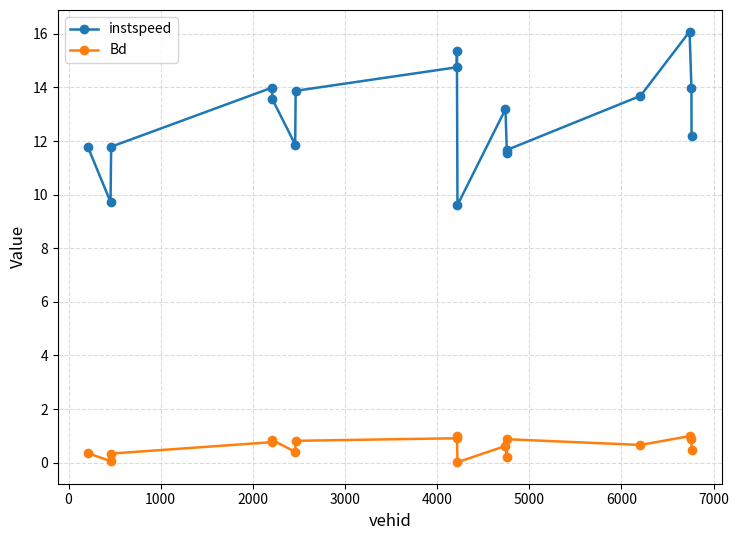

Which series has the largest range (max minus min)?

instspeed